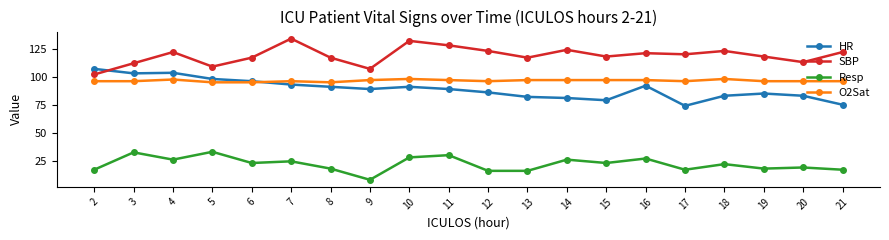

Is this an area chart (filled region under the line)?

No